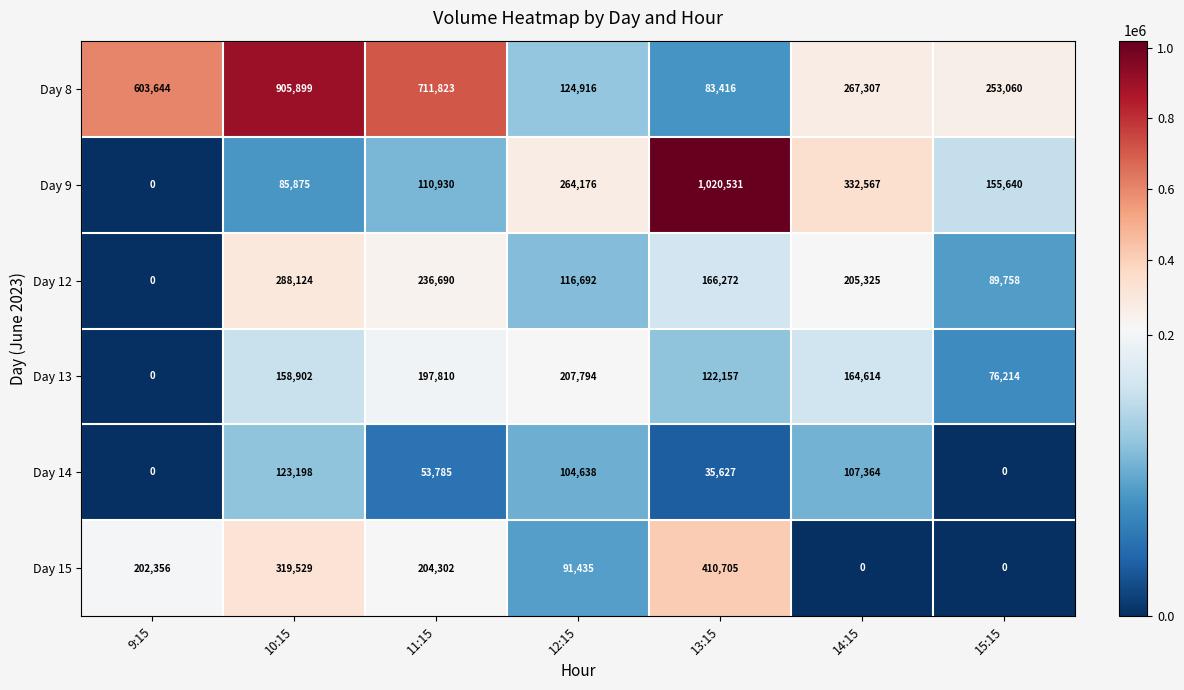

At which label is Day 14 closest to 61599?

11:15